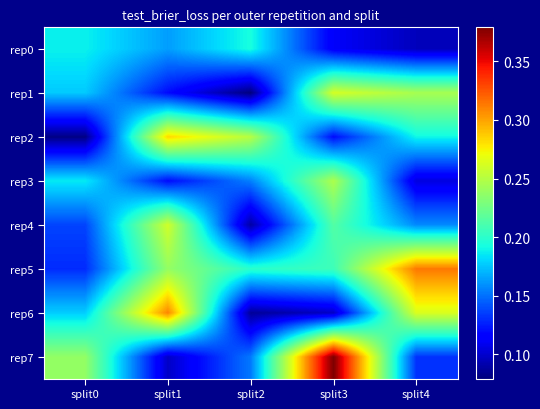

Between split0 and split3, which is larger?

split0